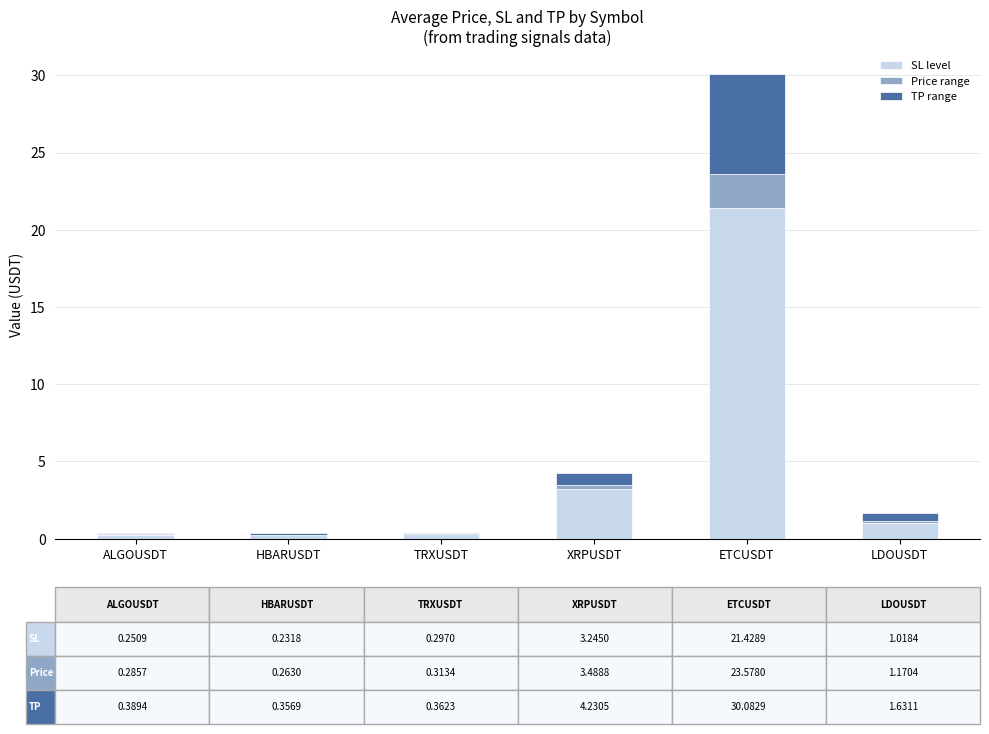

What is the maximum value for SL level?

21.4